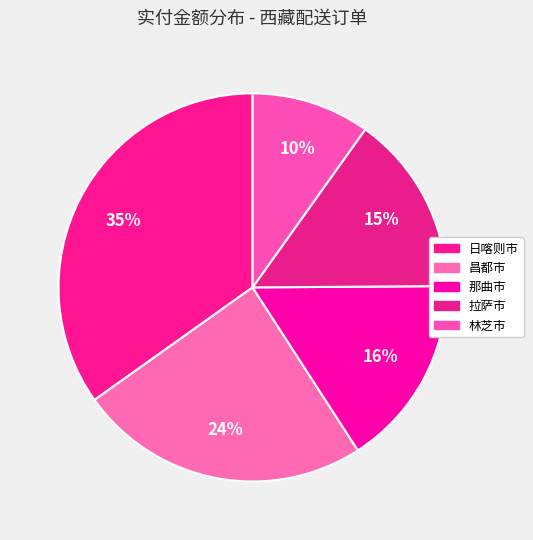

How many slices are in this pie chart?

5